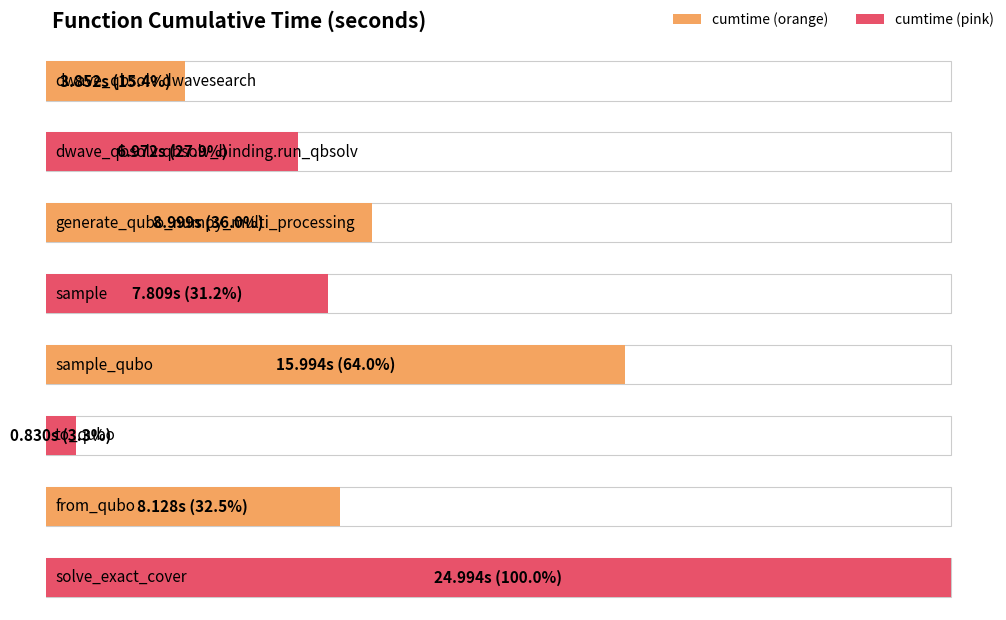

What is the minimum value shown in the chart?

0.8